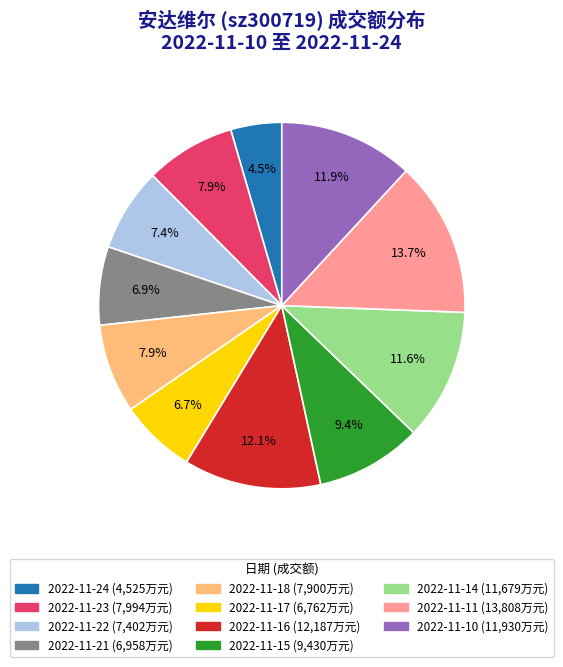

Which slice is the smallest?

2022-11-24